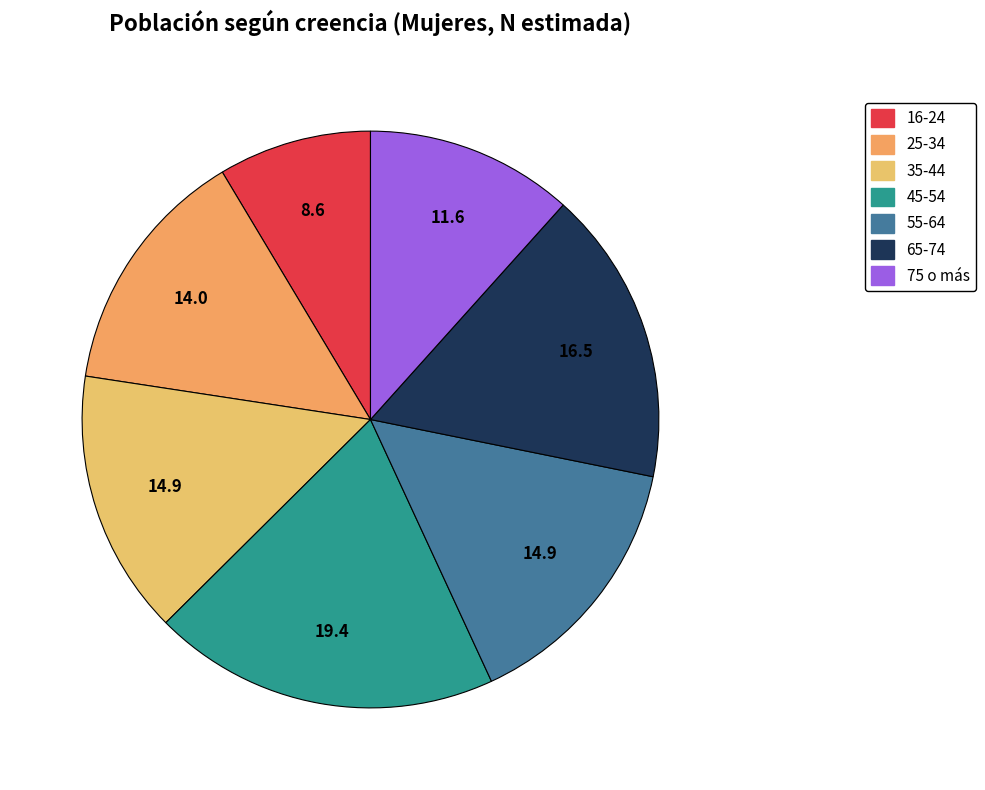

To the nearest percent, what portion does 75 o más represent?

12%